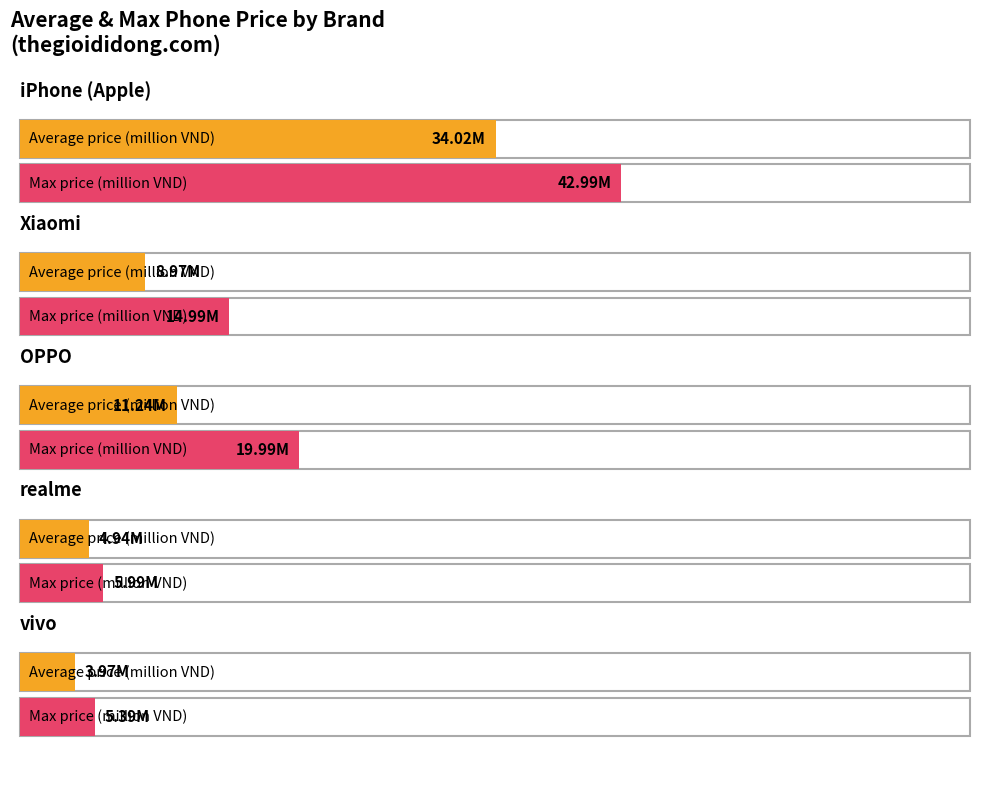

Which series has the largest total across all categories?

Max price (million VND)